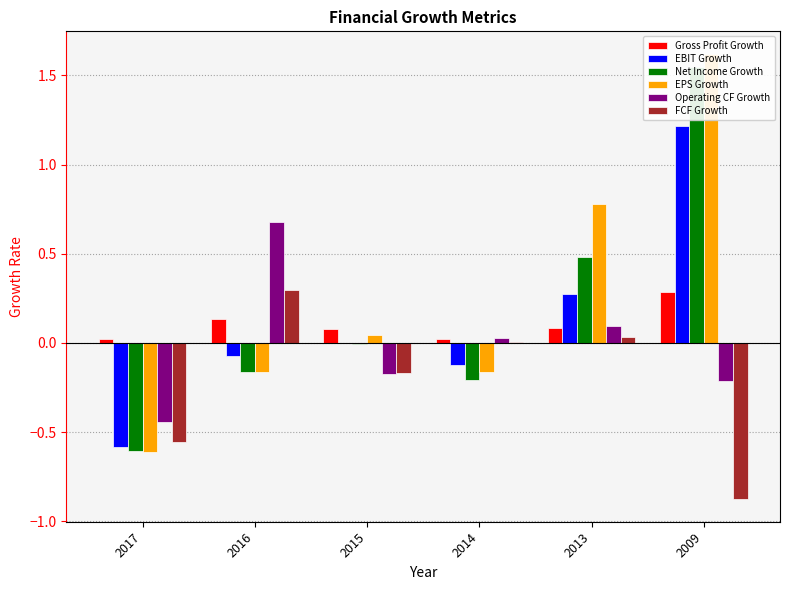

Read the EPS Growth value at 2009.

1.6